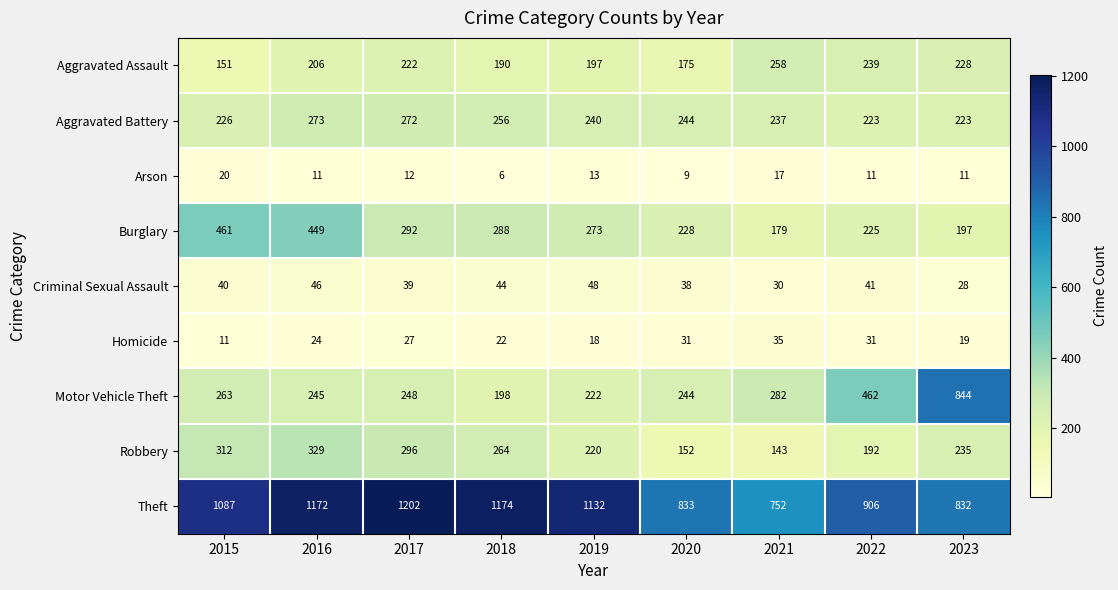

List the series in order of their peak value, lowest first.

Arson, Homicide, Criminal Sexual Assault, Aggravated Assault, Aggravated Battery, Robbery, Burglary, Motor Vehicle Theft, Theft